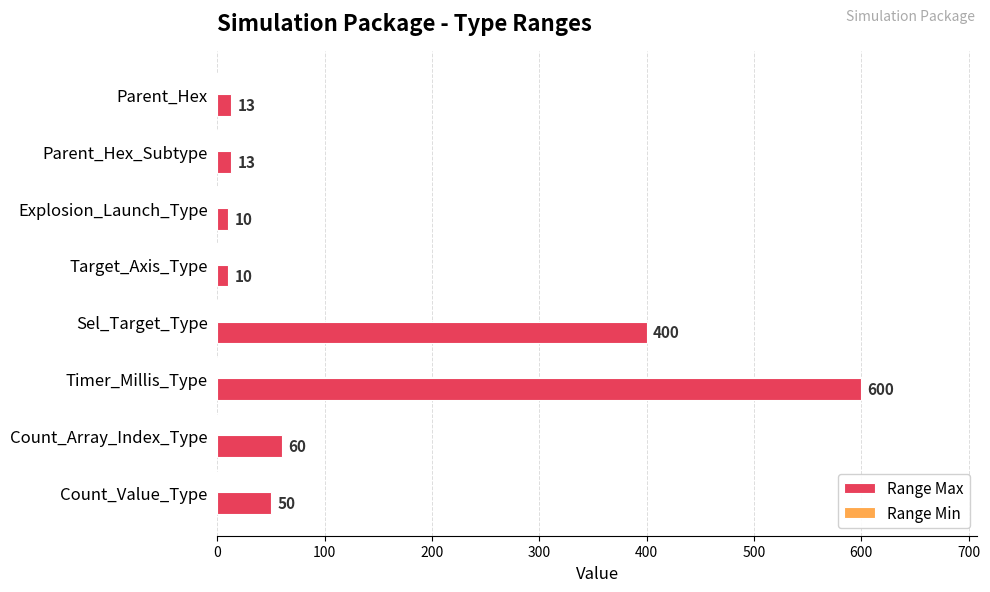

What is the label of the 4th bar from the top?

Target_Axis_Type